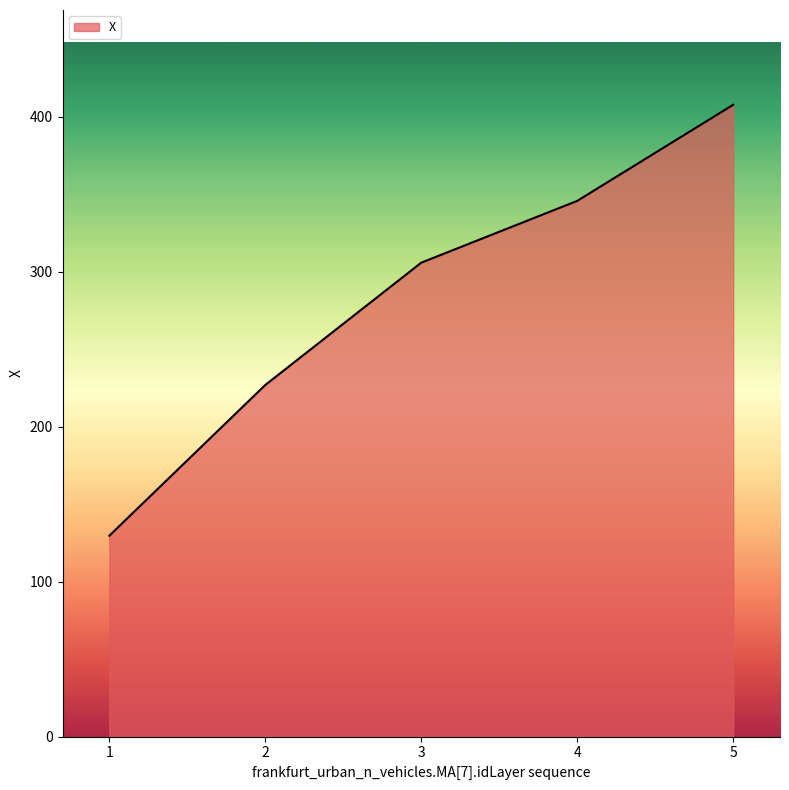

Between 4 and 3, which is larger?

4